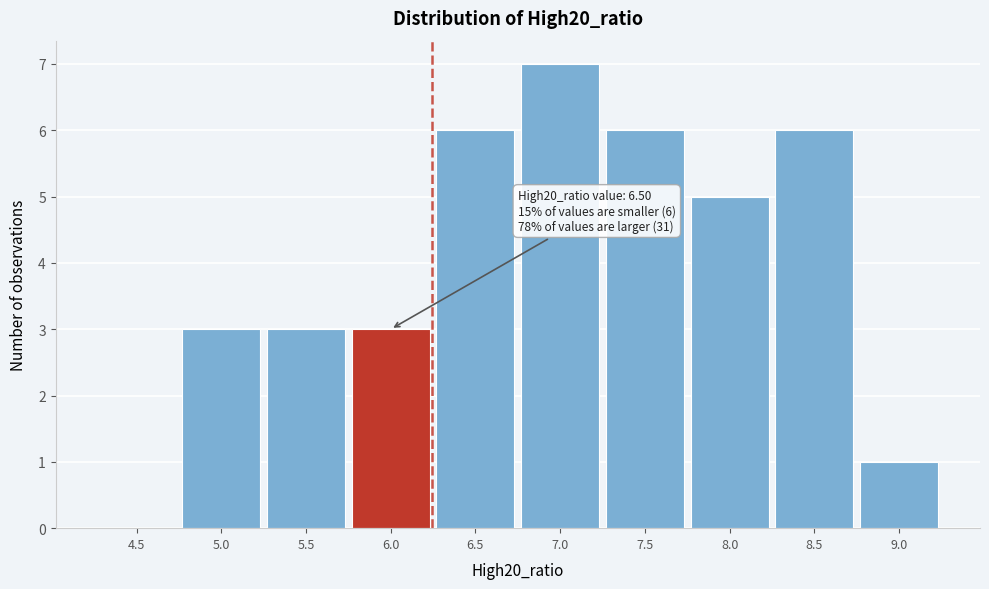

Reading left to right, what are all the values shown in this chart?

4.5=0	5.0=3	5.5=3	6.0=3	6.5=6	7.0=7	7.5=6	8.0=5	8.5=6	9.0=1